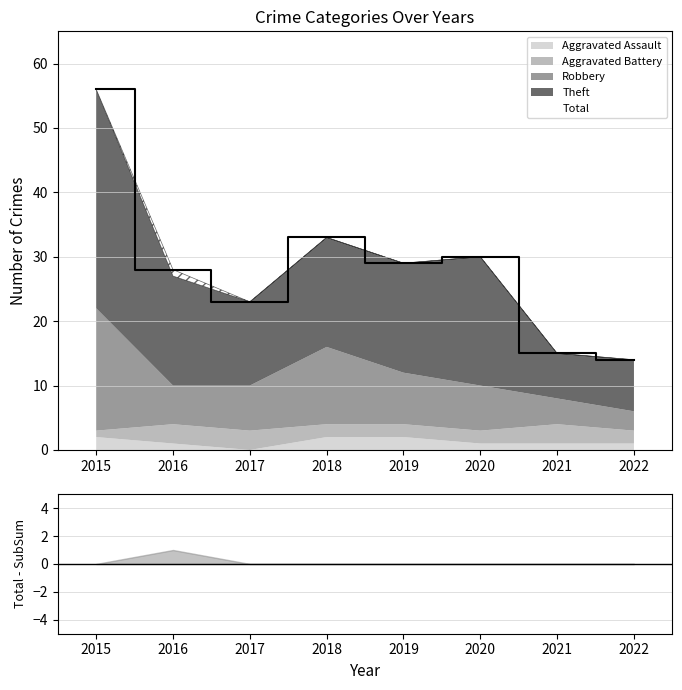

Does the chart have visible grid lines?

Yes